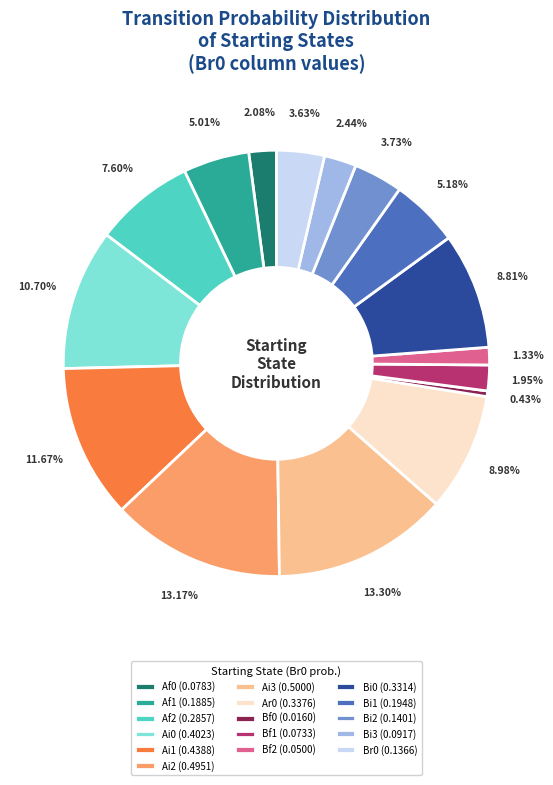

To the nearest percent, what is the average slice percentage?

6%